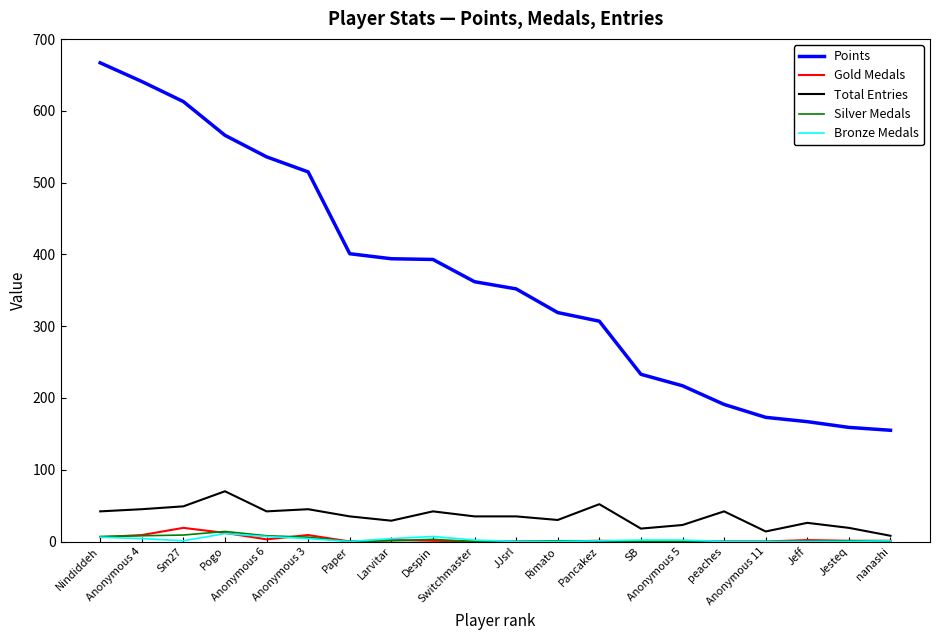

Which series has the largest total across all categories?

Points